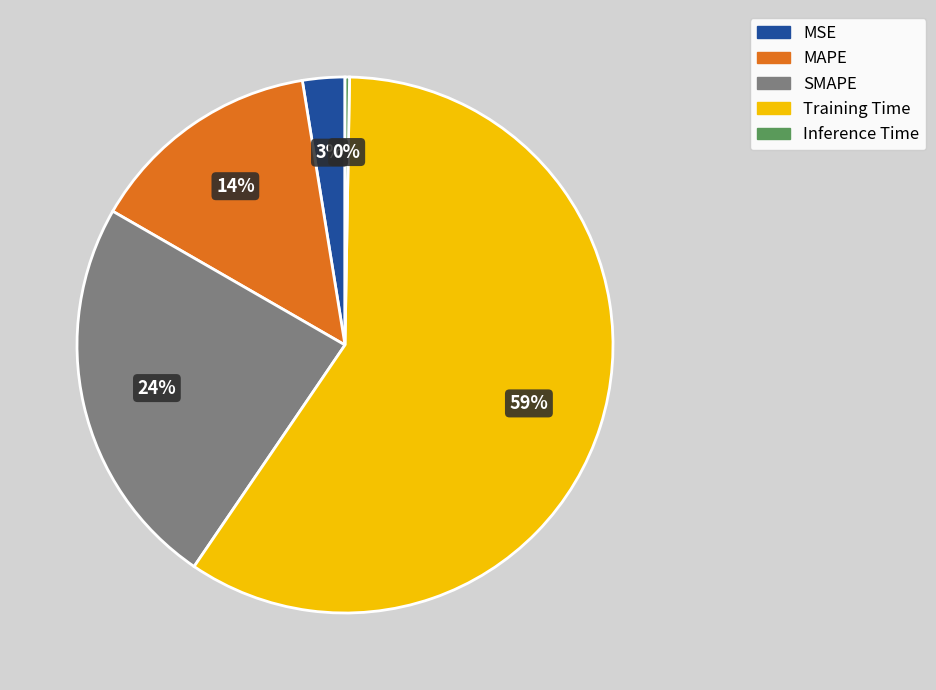

Is SMAPE the majority of the pie?

No